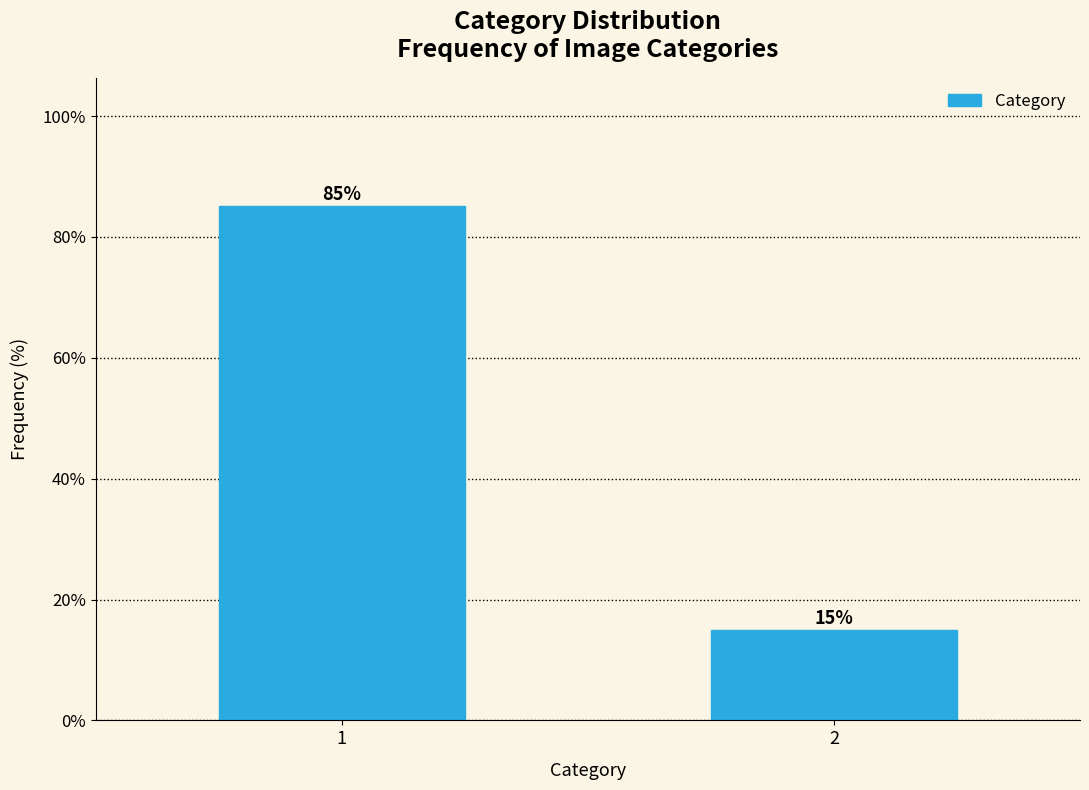

Is it true that the value at 1 is 149.1?

False